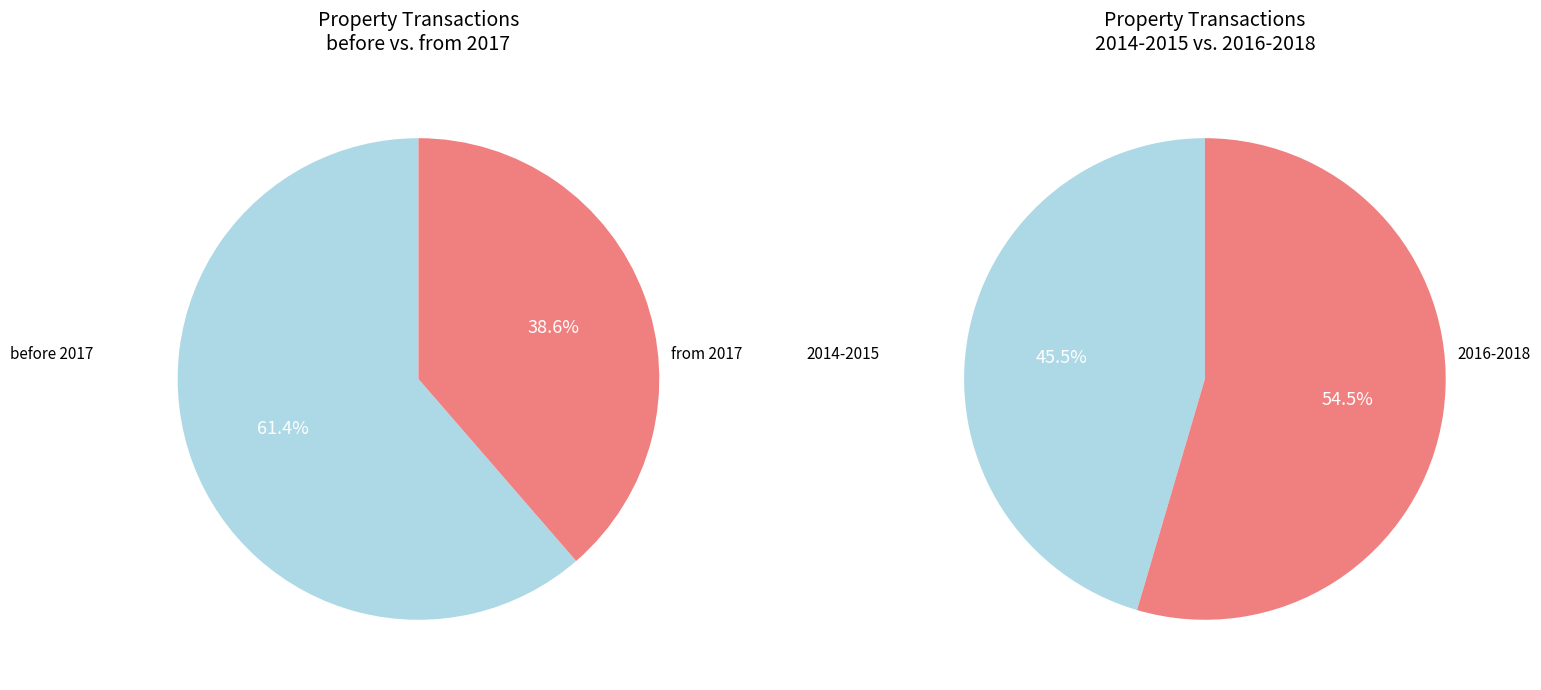

True or false: 2018 accounts for 14% of the total.

True